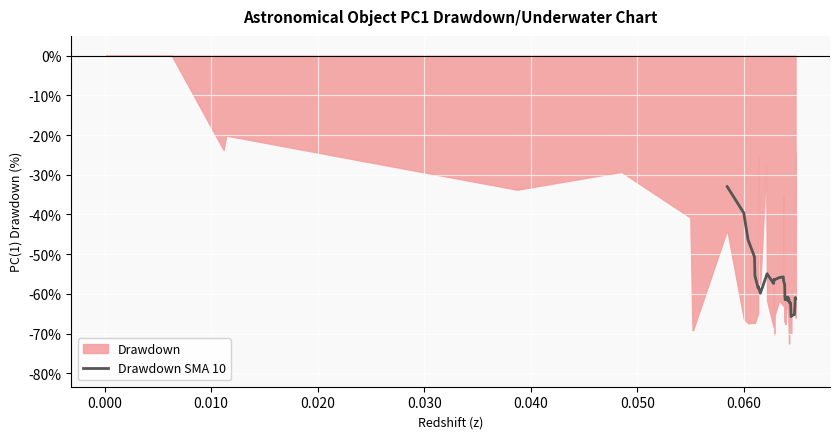

What is the value of the 30th point from the left?

-60.9